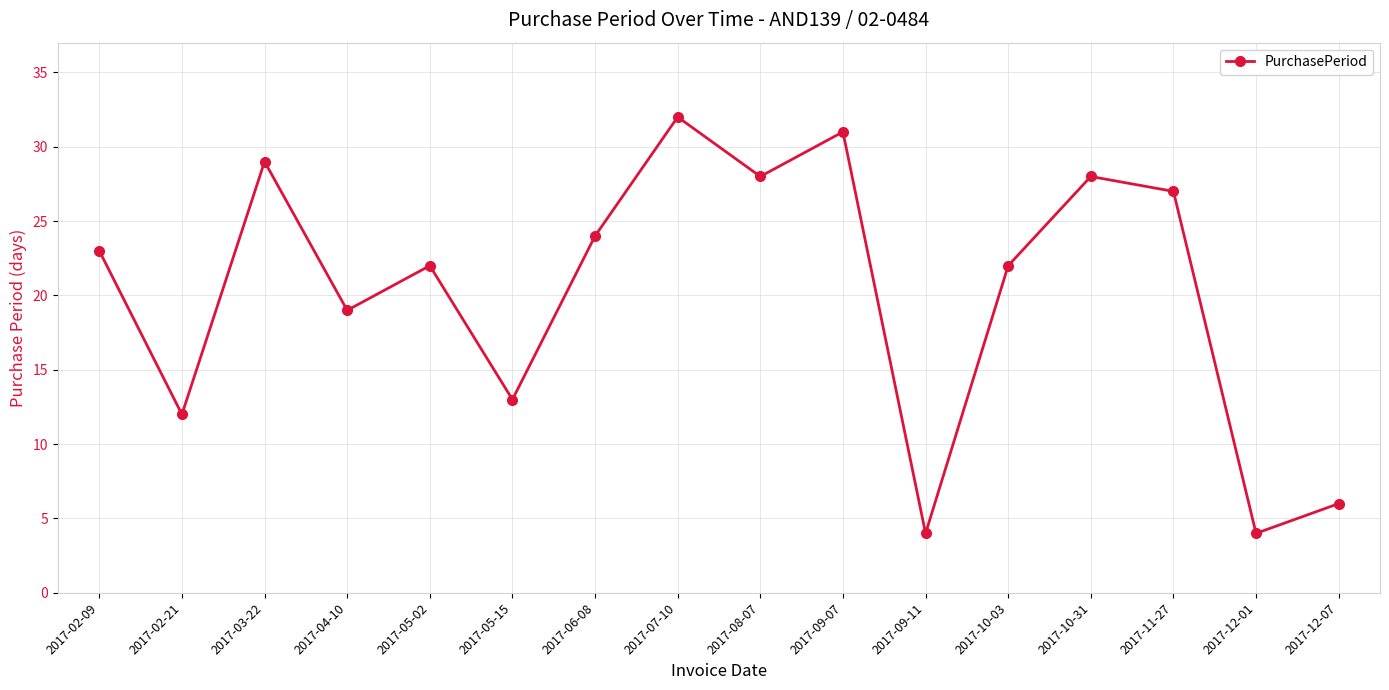

How many lines are shown in the chart?

1